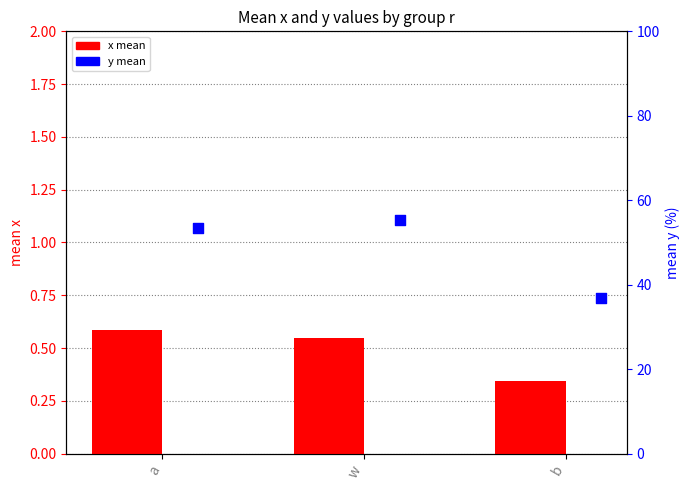

At which category is the sum across all series the highest?

w